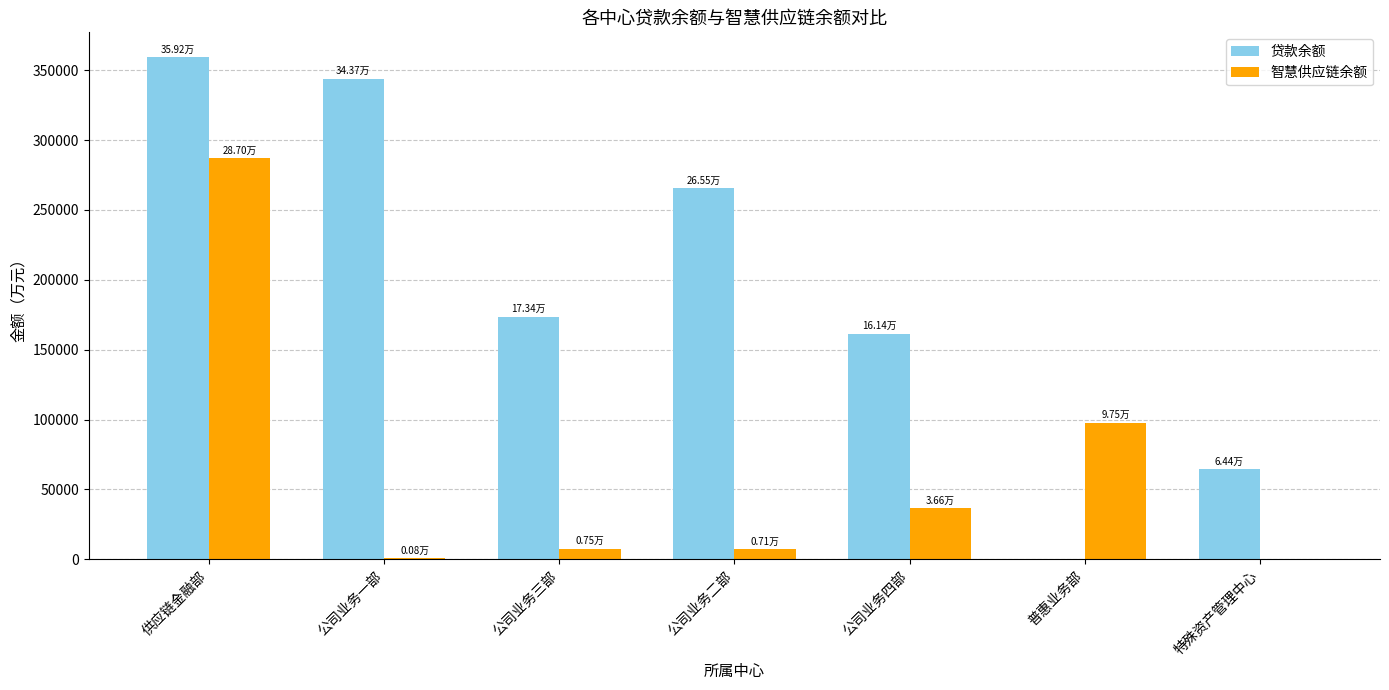

The value of 智慧供应链余额 at 普惠业务部 is 21422.3. True or false?

False